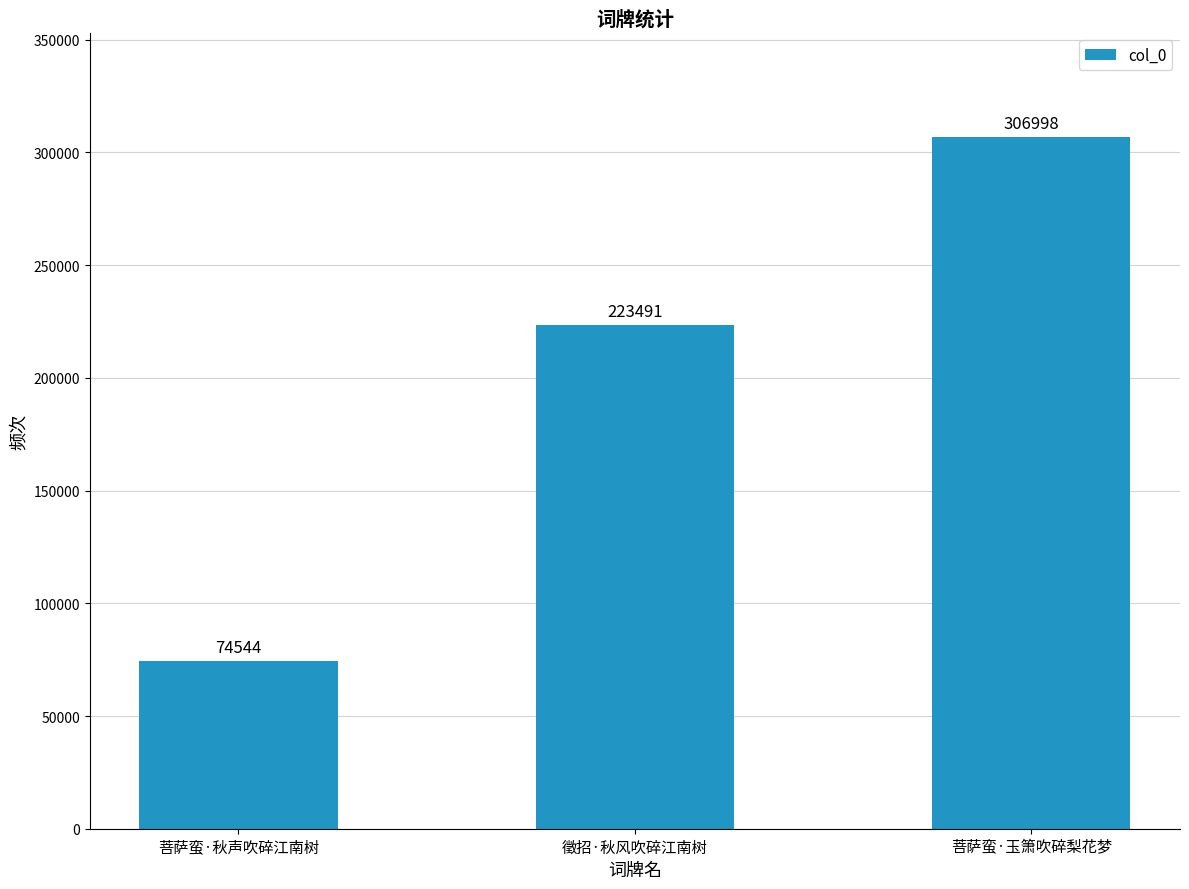

What is the change in value from 菩萨蛮·秋声吹碎江南树 to 菩萨蛮·玉箫吹碎梨花梦?

+232454